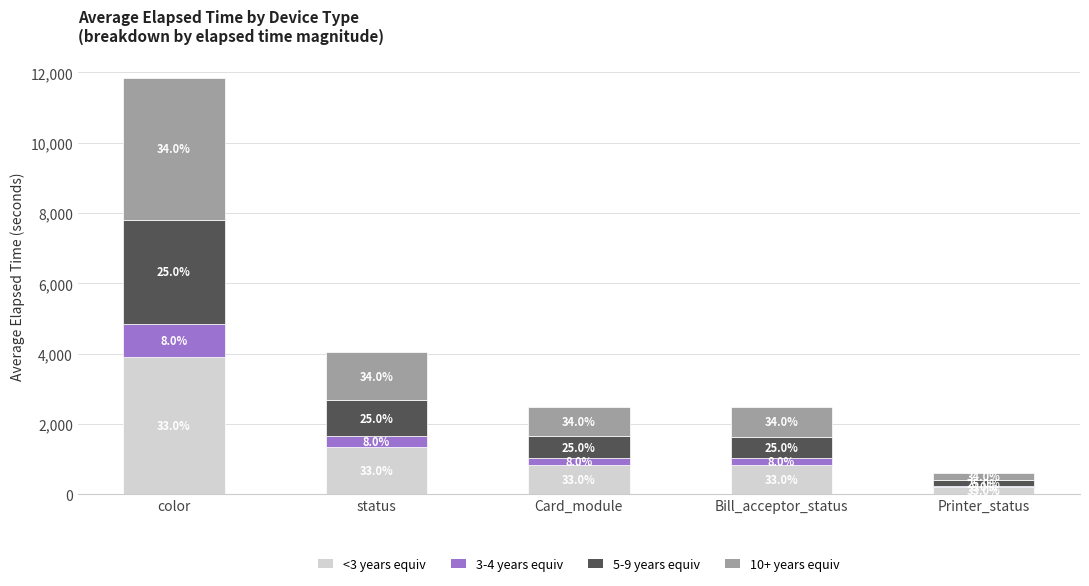

Does the chart contain stacked bars?

Yes